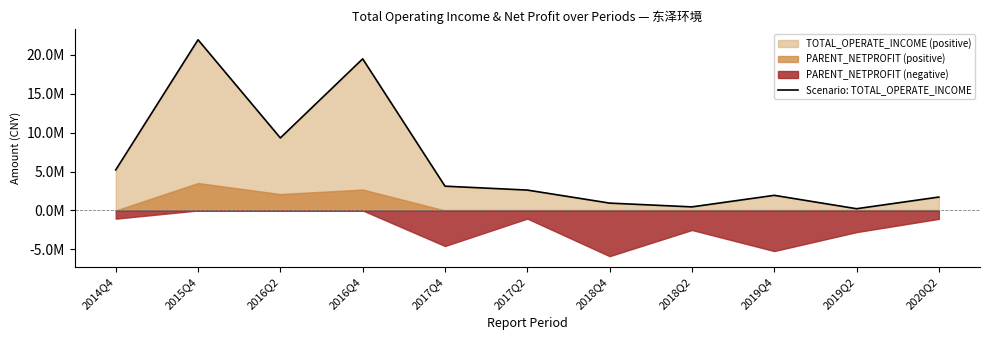

What is the change in value from 2016Q2 to 2017Q2?

-6705538.6